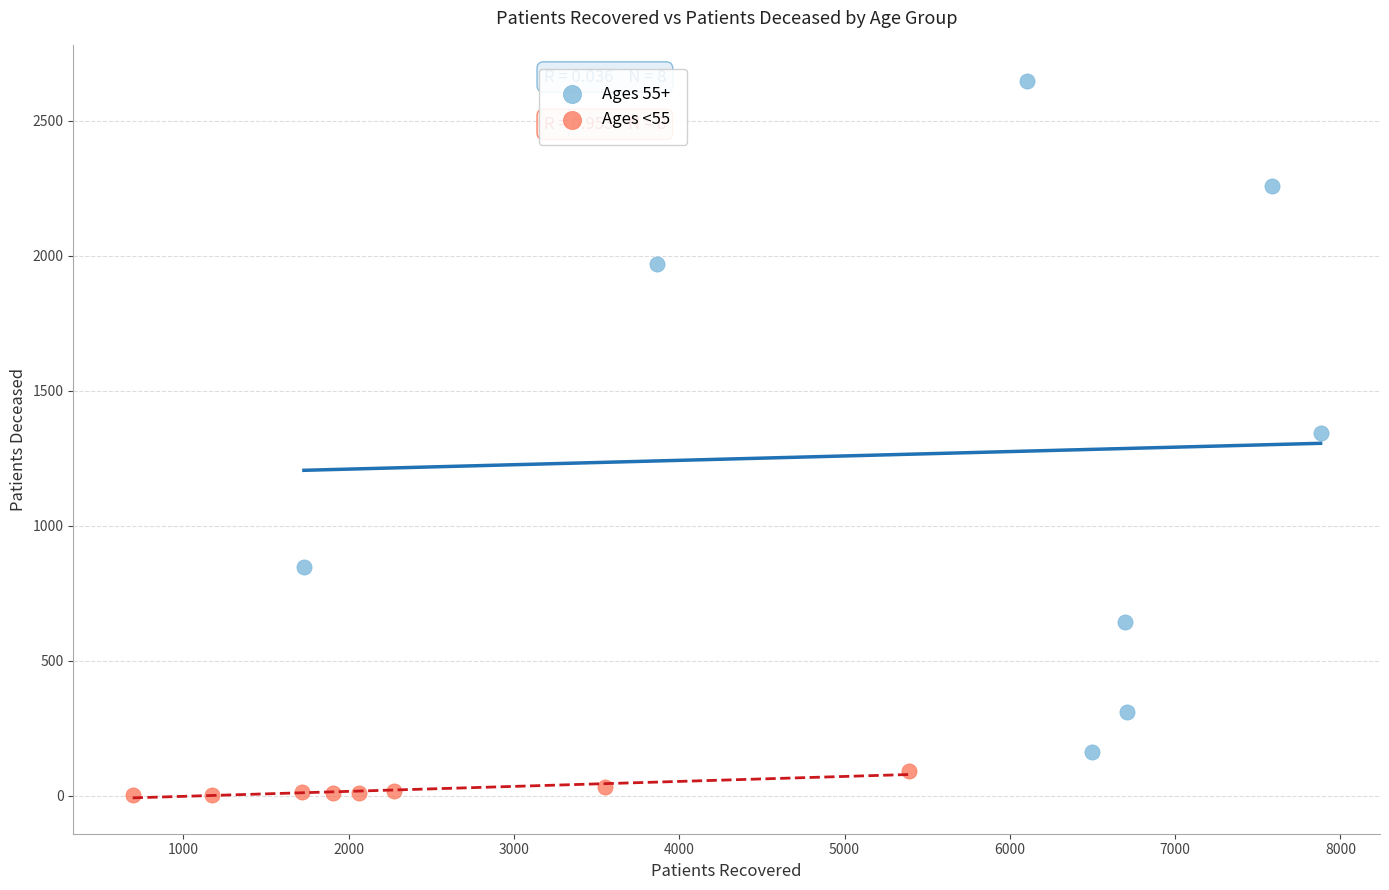

Which series contains the highest Y value?

Ages 55+